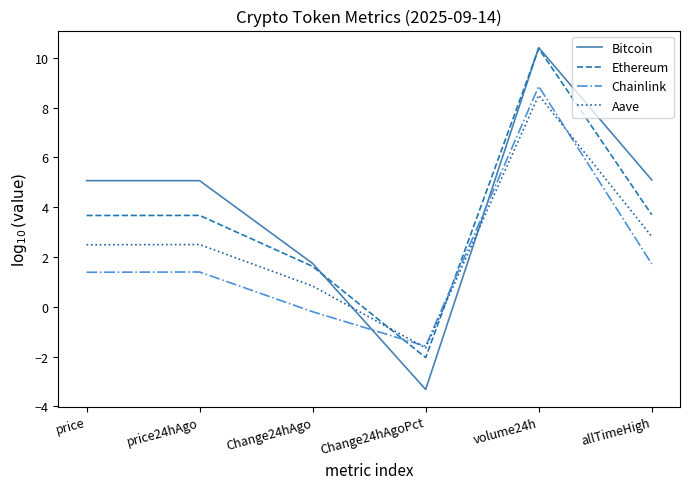

The value of Aave at price is 4.3. True or false?

False